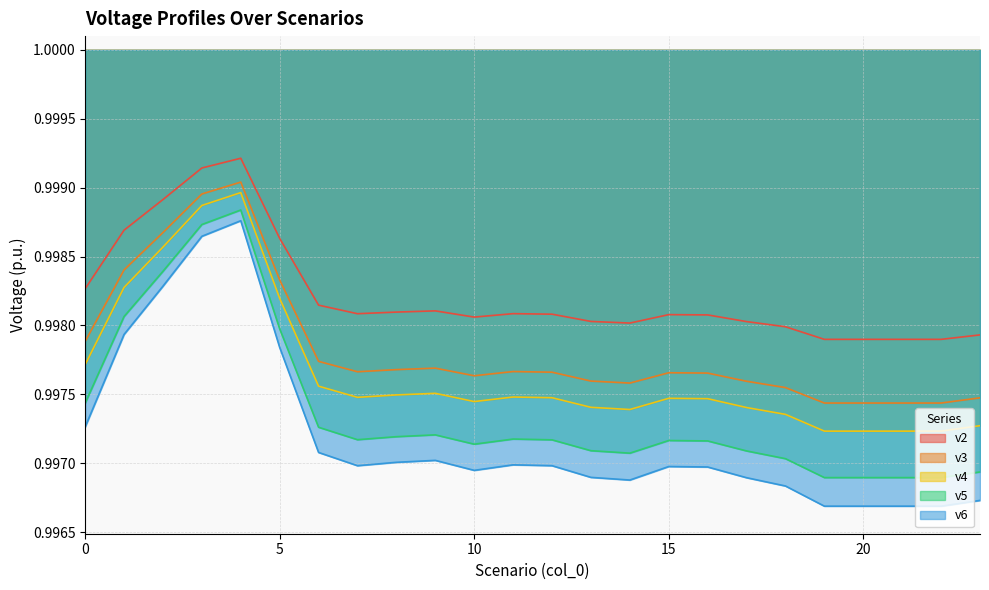

What is the value of the v3 point at the 7th from the left?

1.0